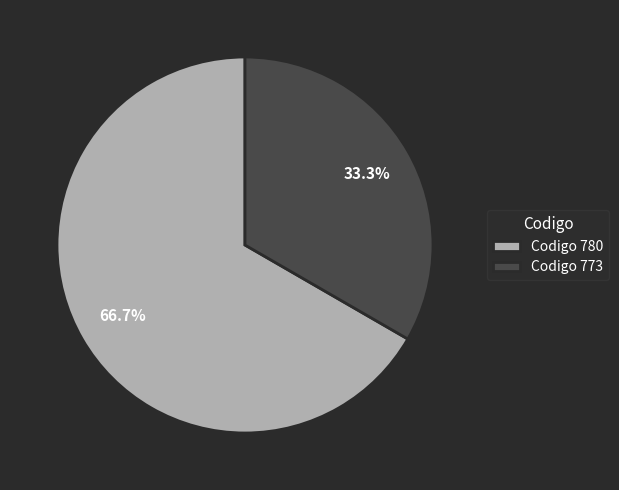

Which slice represents more than half of the pie?

Codigo 780